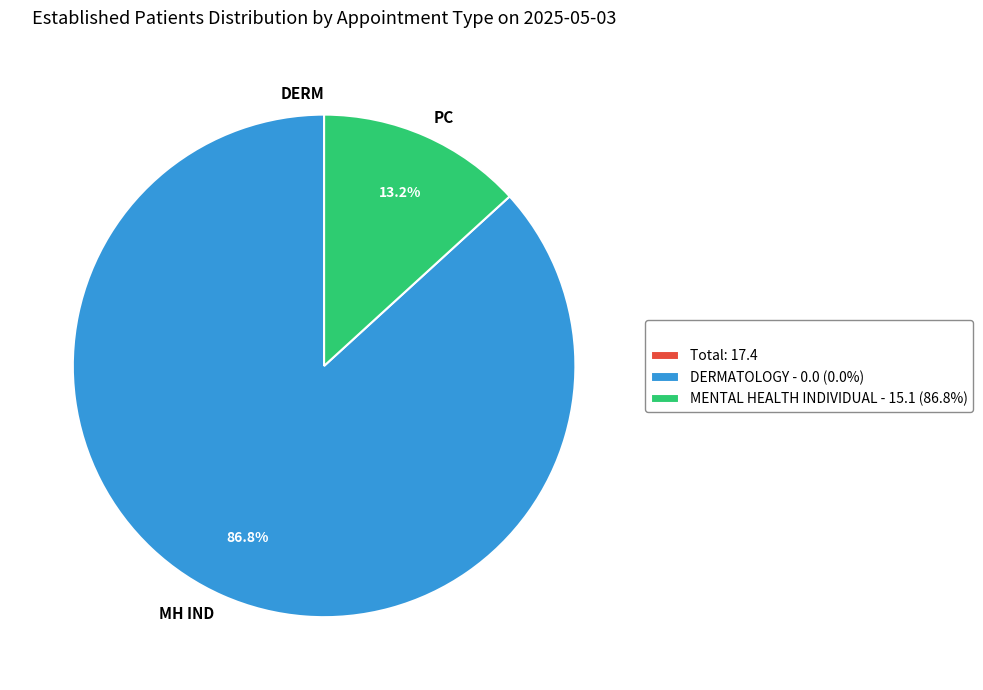

Between PC and MH IND, which is larger?

MH IND